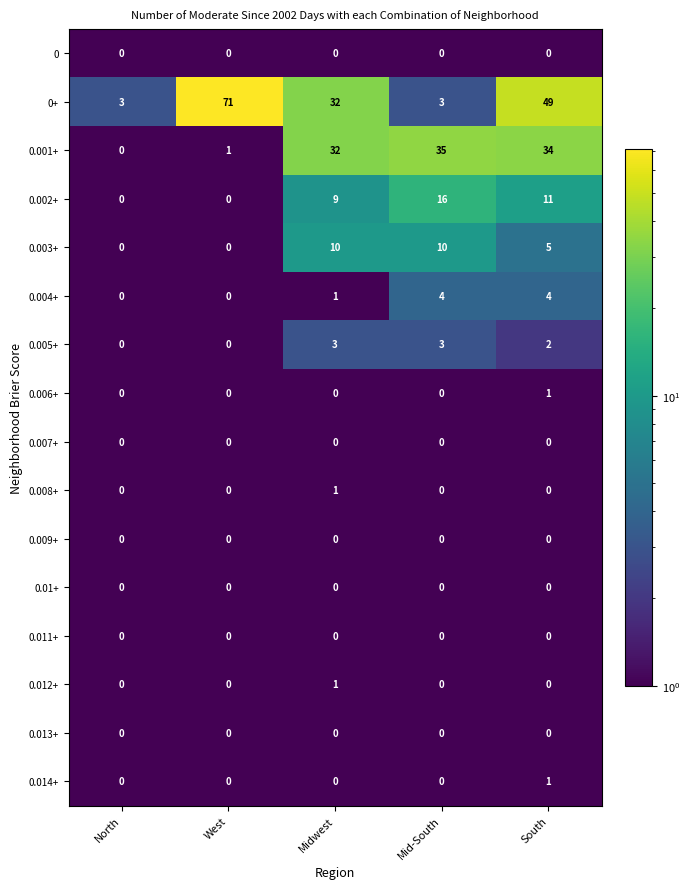

What value does the 0+ series have at North, to the nearest 5?

5